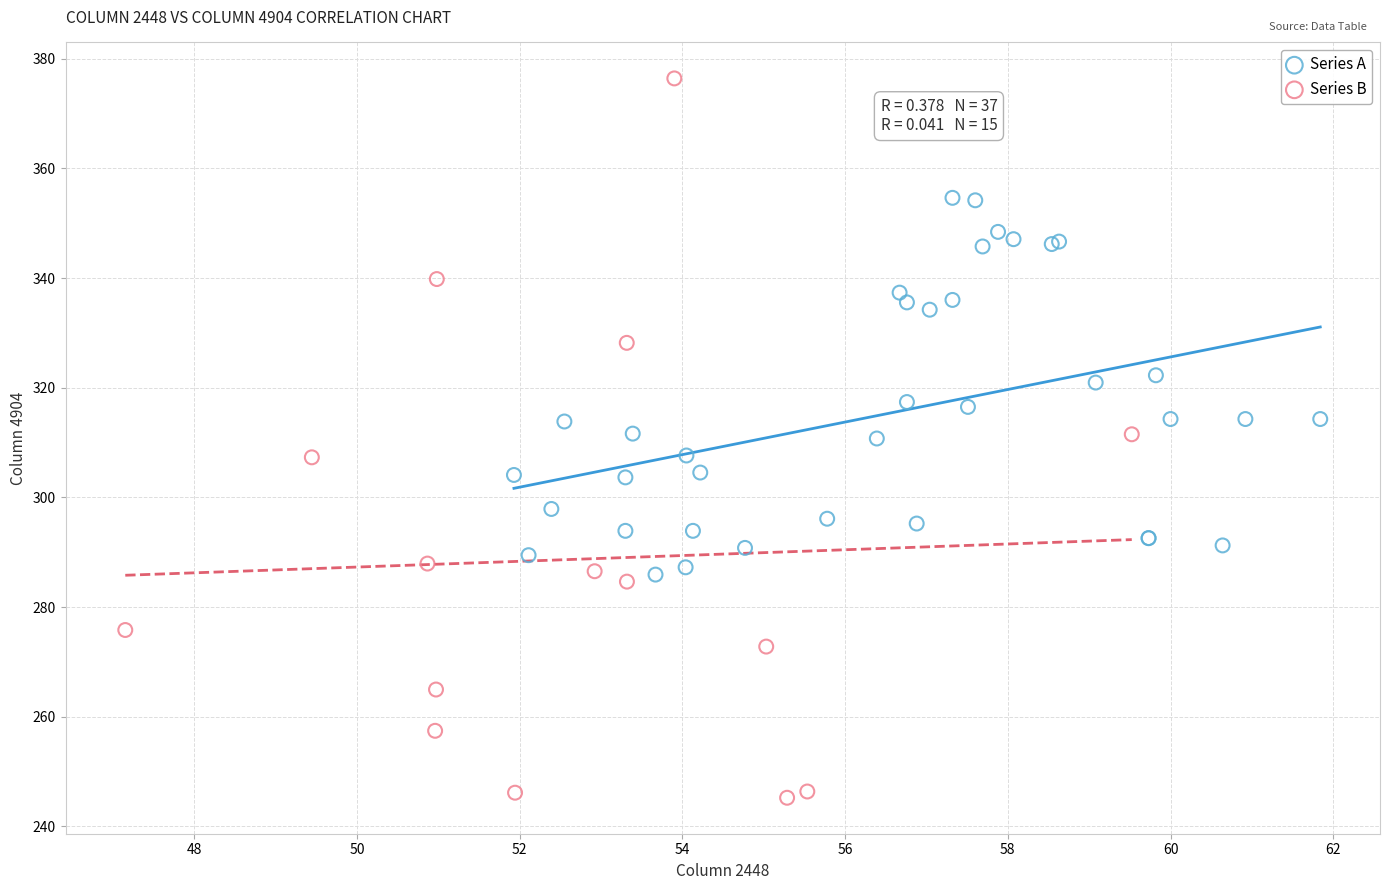

Which series contains the lowest Y value?

Series B